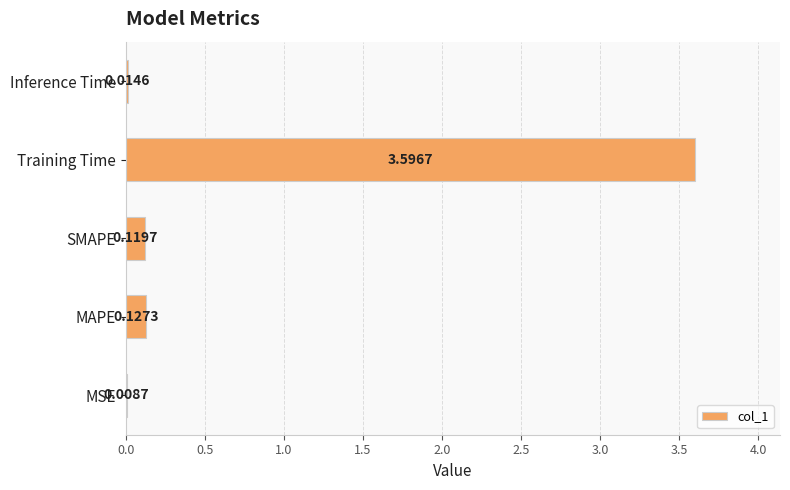

Which has a higher value, MAPE or Training Time?

Training Time